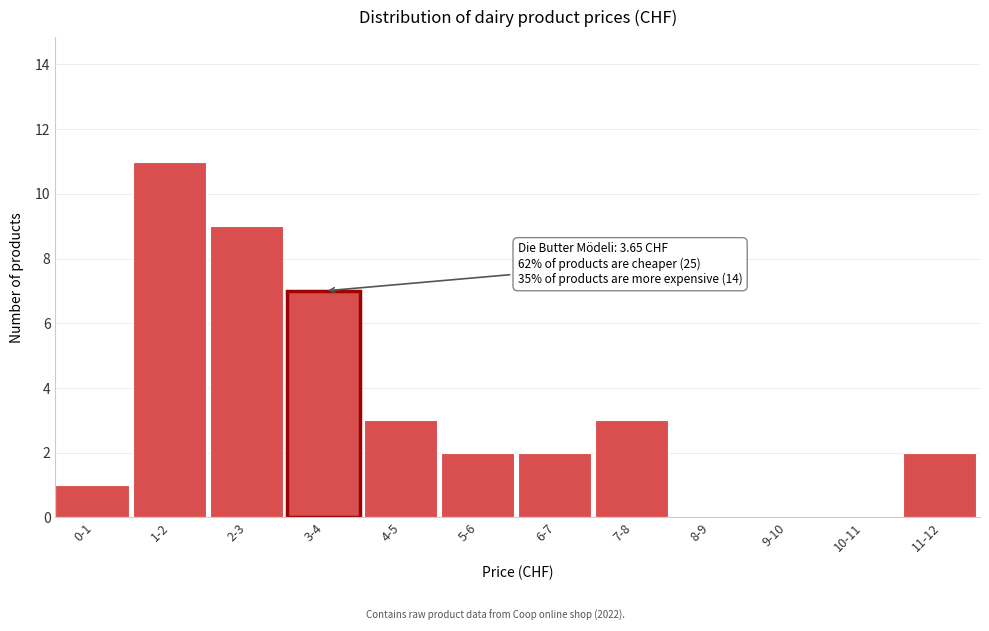

Reading left to right, extract all data points from this chart.

0-1=1	1-2=11	2-3=9	3-4=7	4-5=3	5-6=2	6-7=2	7-8=3	8-9=0	9-10=0	10-11=0	11-12=2